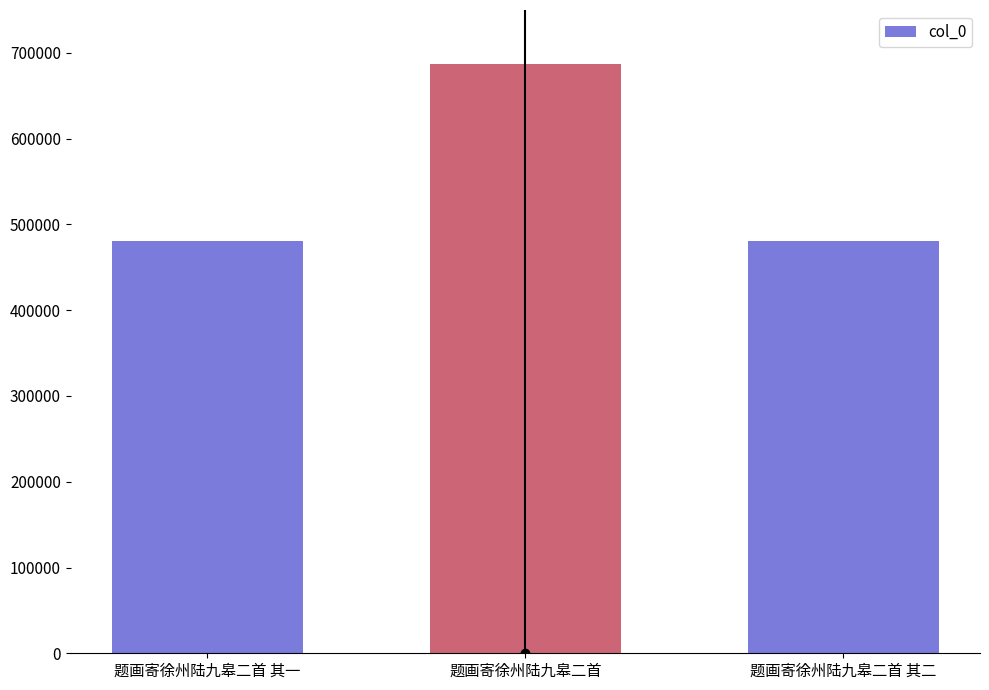

Is it true that the value at 题画寄徐州陆九皋二首 is 687134?

True